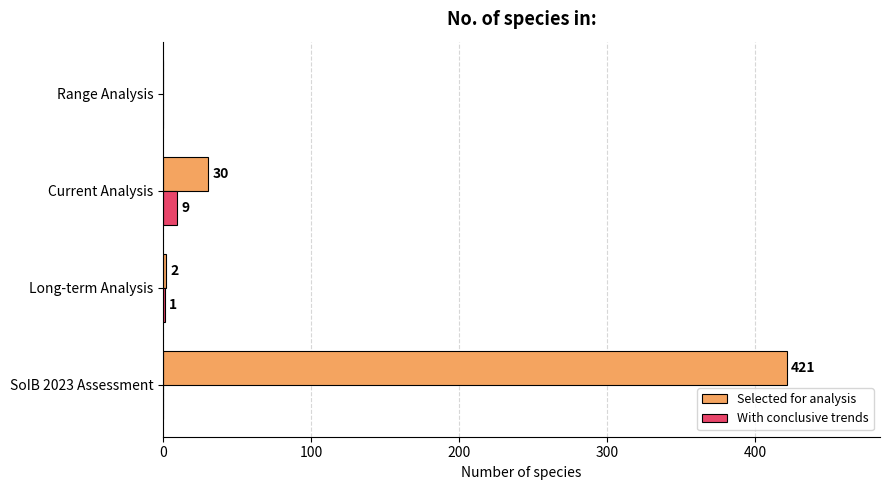

How many values in Selected for analysis are above zero?

3